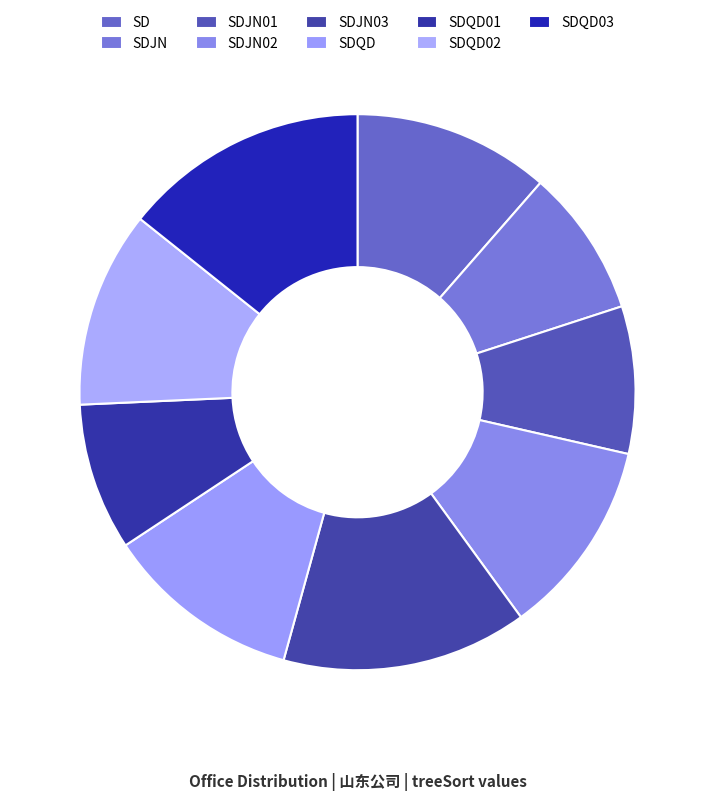

Is there any slice that represents more than half of the pie?

No